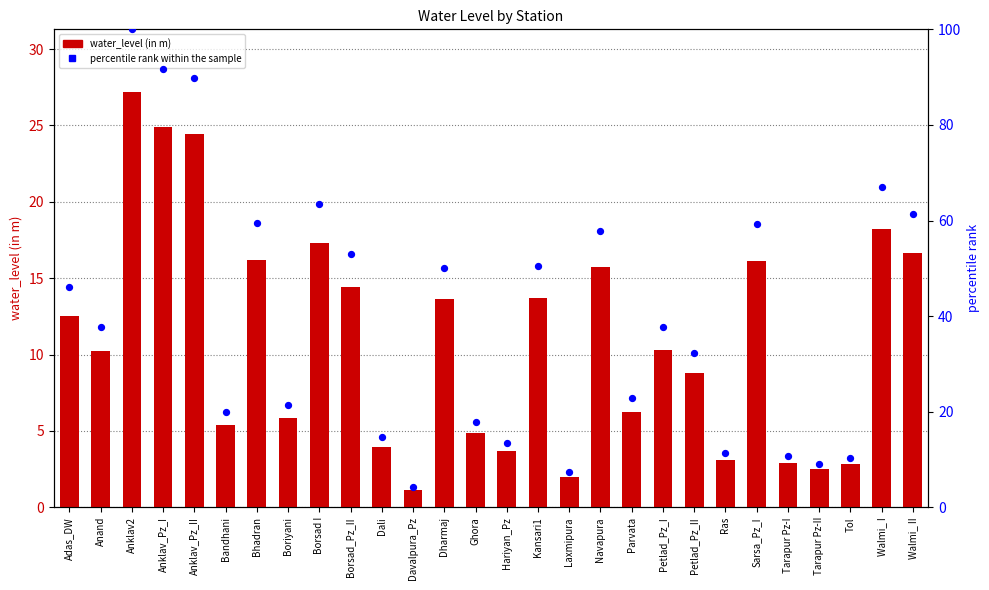

Which series has the largest total across all categories?

percentile rank within the sample